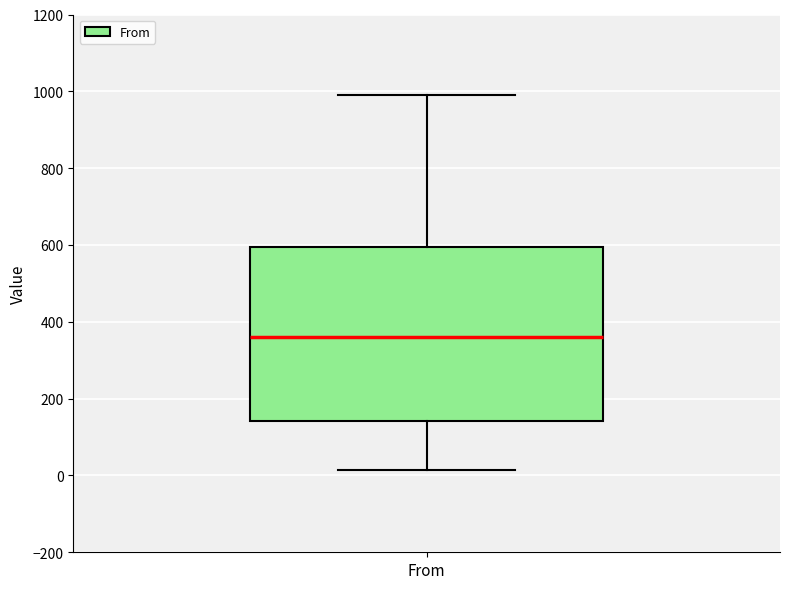

Read this box plot against the y-axis: the position of the median line, the range covered by the box, and the ends of both whiskers. The values are not printed on the chart, so give them approximately, as read against the axis.

median 360, box 140 to 600, whiskers 20 to 1000